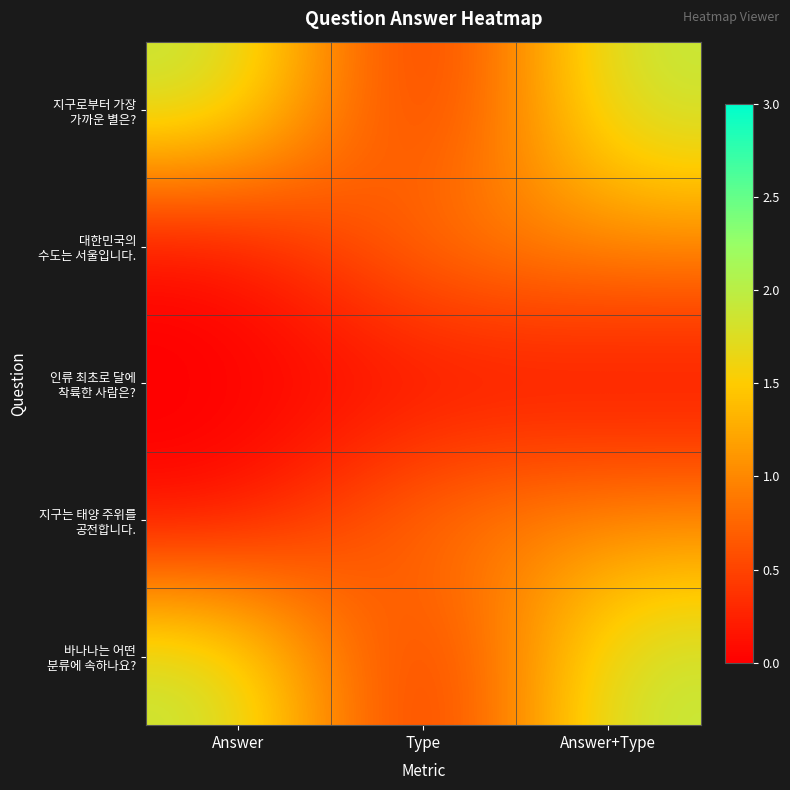

How many distinct data groups are displayed?

5